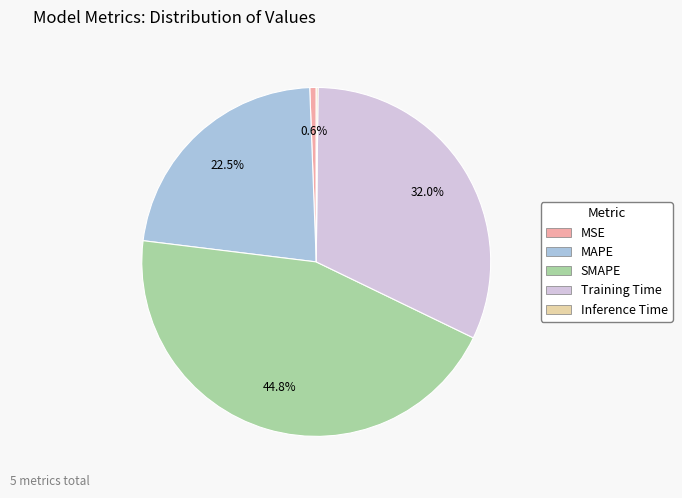

To the nearest percent, what portion does Training Time represent?

32%